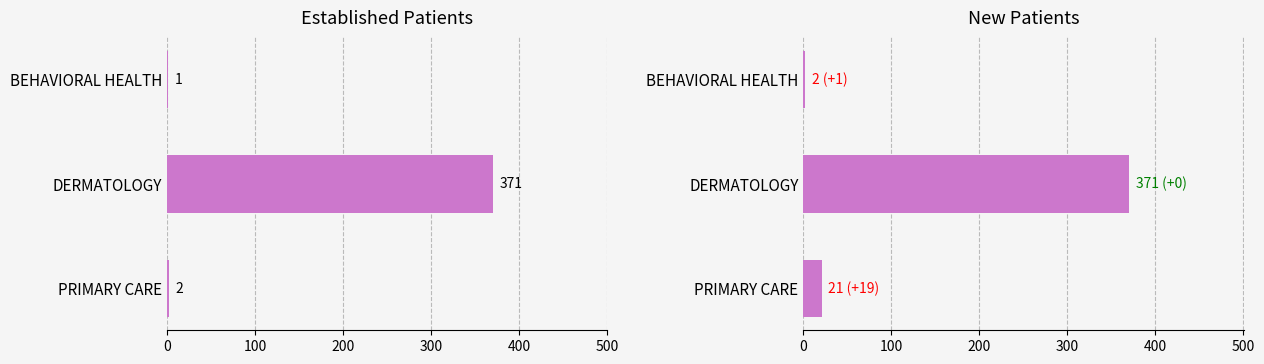

Count the number of categories in the chart.

3